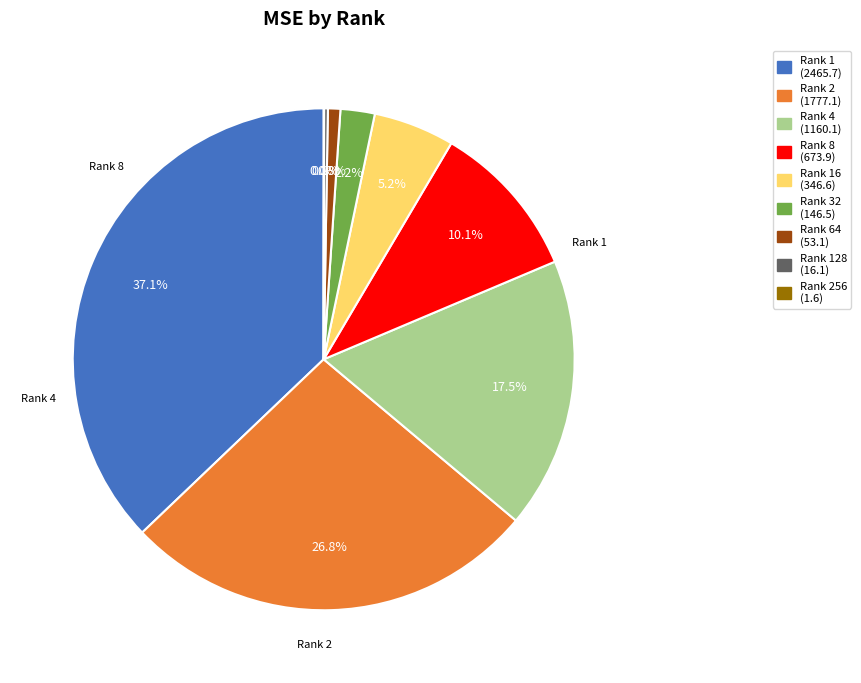

Is there any slice that represents more than half of the pie?

No